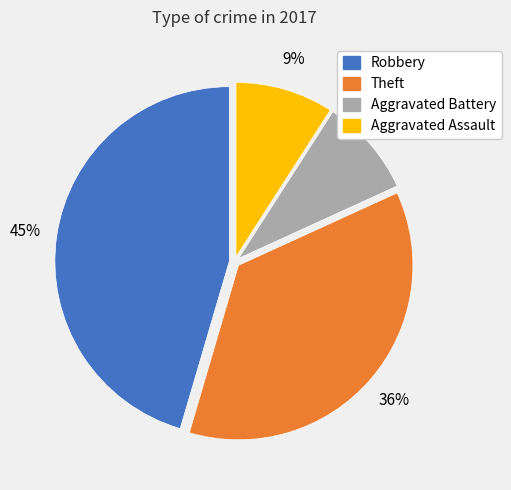

Do Aggravated Battery and Aggravated Assault together represent more than half of the pie?

No